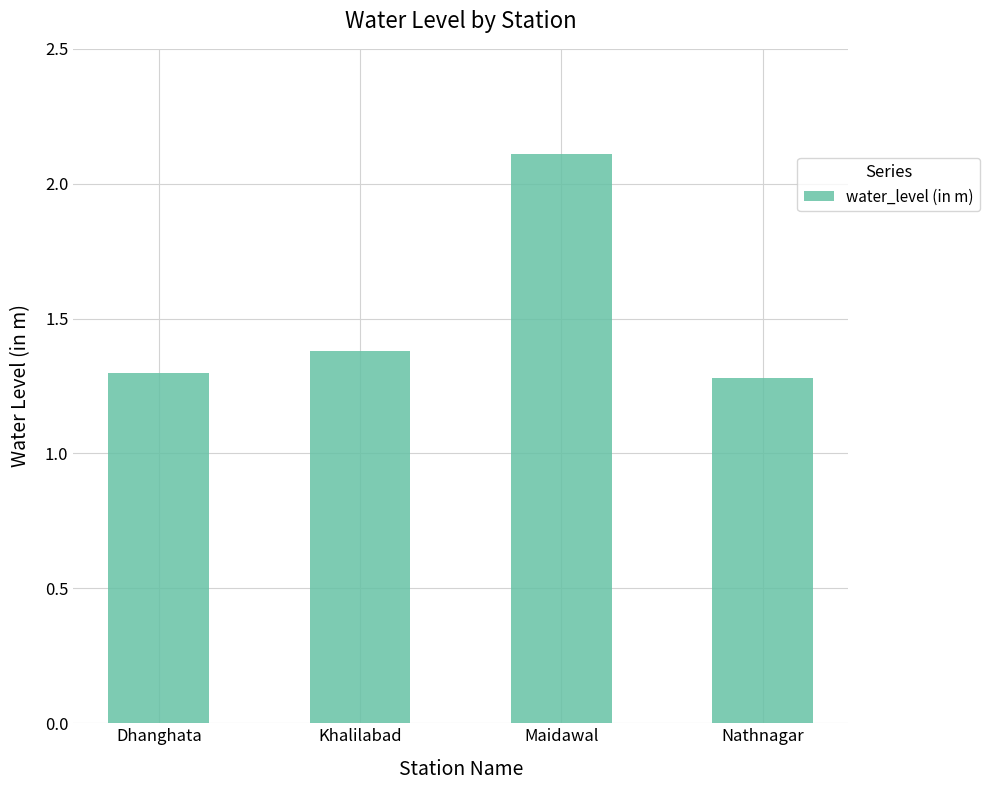

What is the value of the 1st bar from the left?

1.3